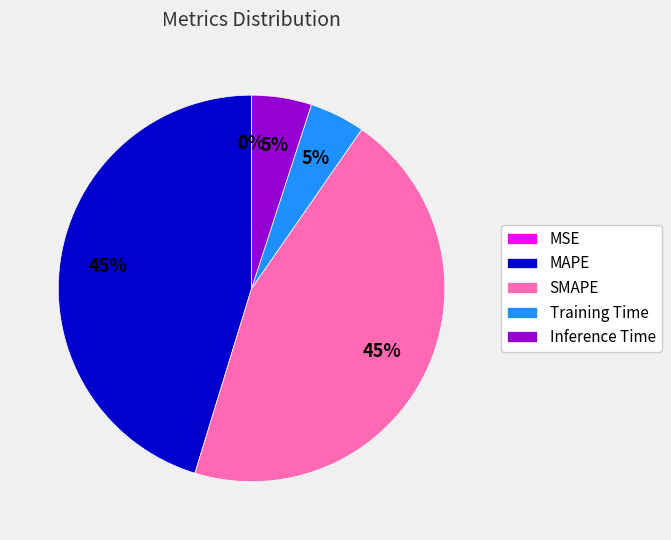

To the nearest percent, what percentage of the pie is Inference Time?

5%